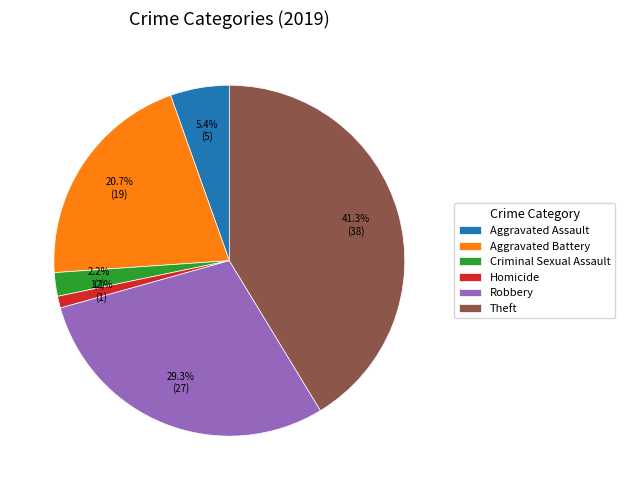

How many segments does this pie chart have?

6